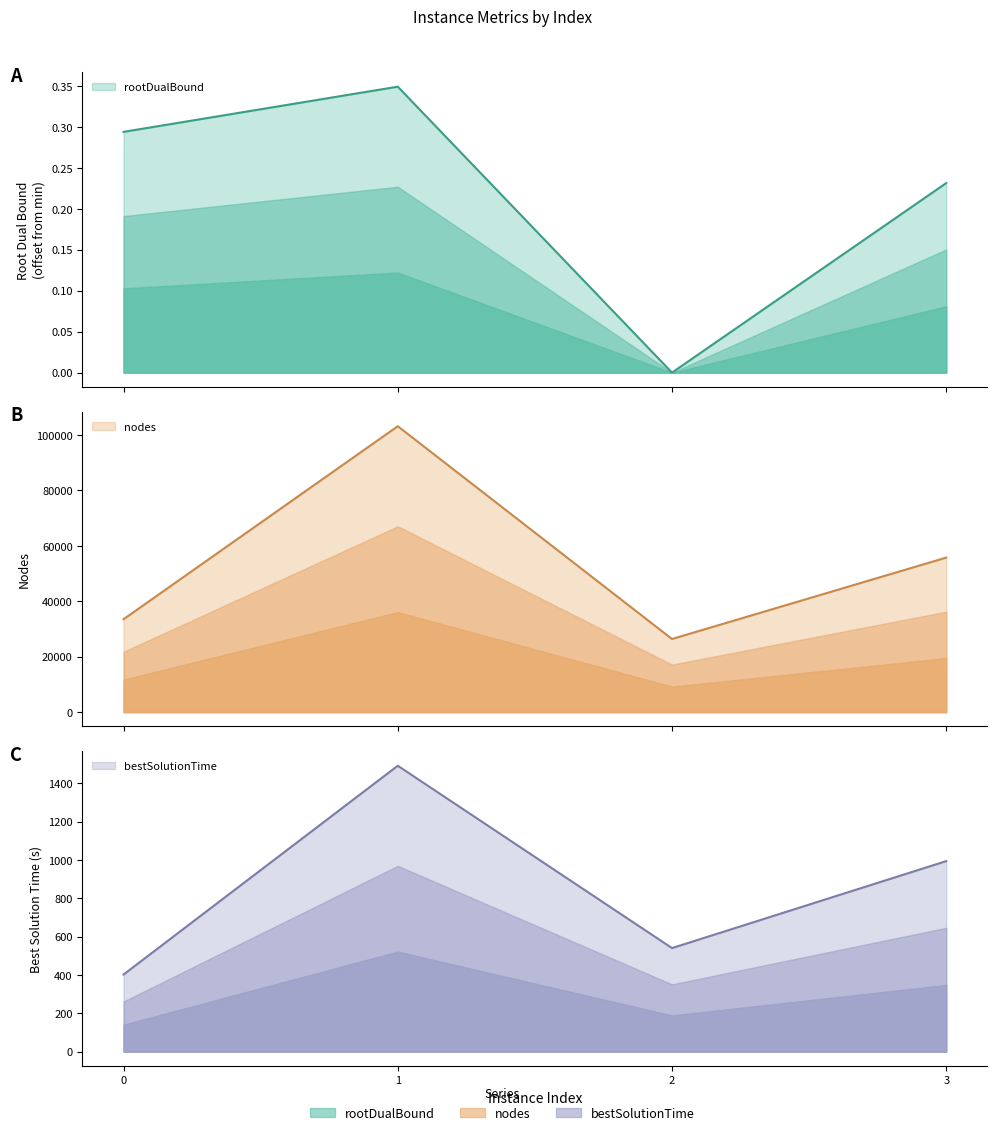

Reading left to right, extract all data points from this chart.

rootDualBound: 0=0.3	1=0.3	2=0.0	3=0.2
bestSolutionTime: 0=402.4	1=1491.4	2=540.3	3=994.0
nodes: 0=33524.0	1=103151.0	2=26391.0	3=55754.0